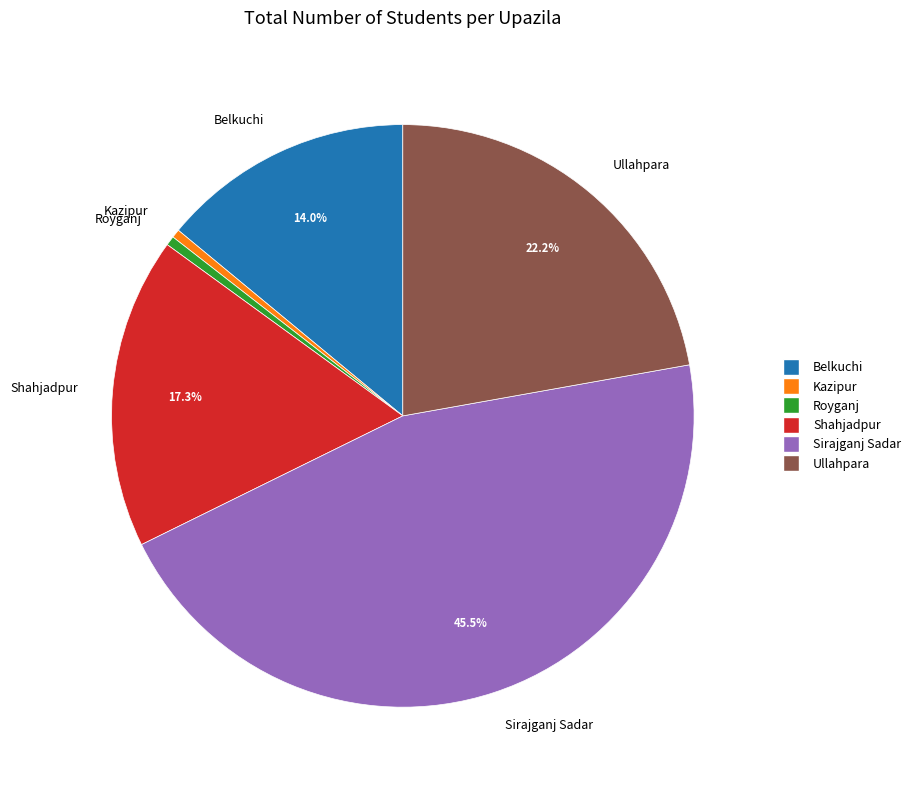

Is there any slice that represents more than half of the pie?

No